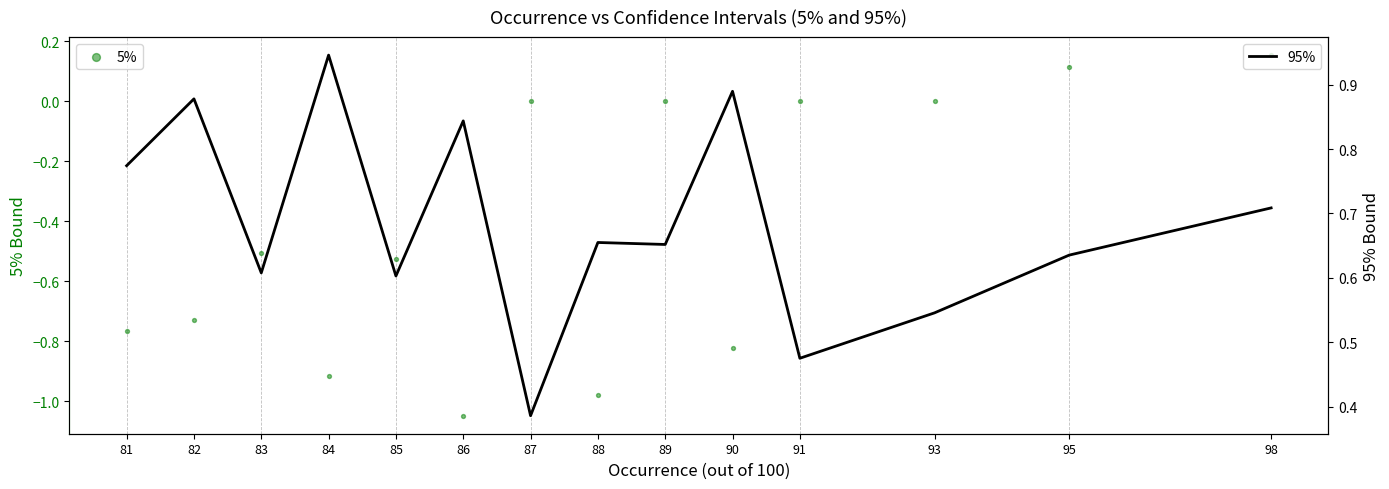

Which series reaches the minimum Y coordinate?

5%